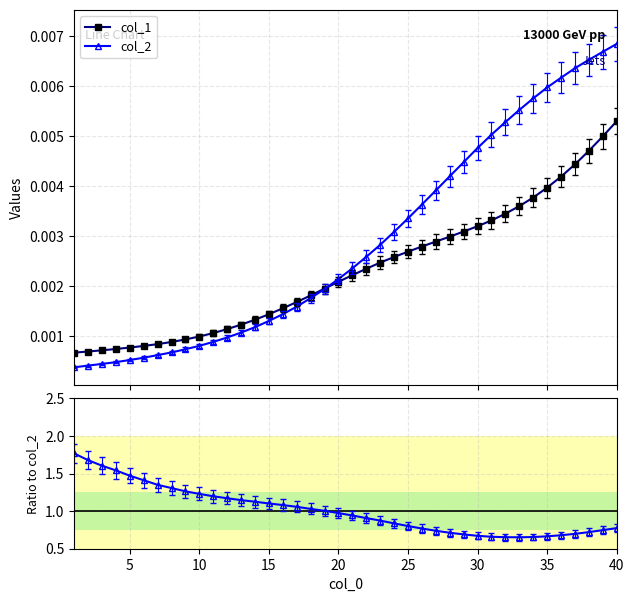

True or false: col_1 has a value of 0.0 at 11.

False